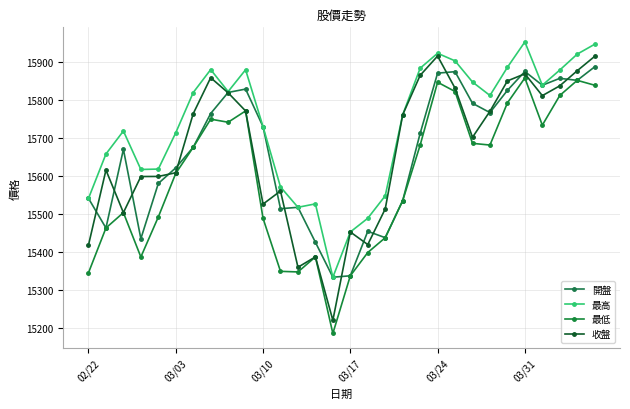

Reading left to right, list all the values displayed in this chart.

開盤: 15541.2	15463.5	15669.9	15435.4	15580.3	15621.4	15675.3	15763.9	15819.2	15828.0	15729.3	15514.0	15517.7	15426.0	15334.2	15338.0	15454.8	15438.0	15535.2	15711.6	15869.8	15873.7	15790.7	15766.3	15824.6	15874.2	15838.1	15856.2	15850.9	15886.5
最高: 15541.2	15657.6	15718.0	15617.0	15618.1	15713.4	15818.9	15879.2	15821.5	15878.8	15729.3	15571.2	15517.7	15526.7	15334.2	15453.0	15489.0	15548.0	15760.5	15882.8	15922.0	15902.1	15846.5	15811.2	15885.2	15951.8	15838.1	15878.0	15919.8	15945.6
最低: 15345.9	15463.5	15503.8	15387.4	15492.4	15606.9	15675.3	15749.0	15741.0	15770.7	15488.7	15349.7	15348.1	15387.6	15186.7	15338.0	15399.1	15438.0	15535.2	15680.8	15846.0	15821.6	15685.6	15681.1	15791.8	15857.2	15733.3	15811.2	15850.9	15838.1
收盤: 15418.8	15615.4	15503.8	15598.5	15598.7	15608.4	15763.5	15857.9	15818.2	15770.7	15526.2	15560.5	15360.4	15387.6	15221.1	15453.0	15420.0	15513.5	15760.5	15864.0	15914.7	15830.3	15701.5	15769.8	15849.4	15868.1	15810.8	15836.5	15876.2	15913.9